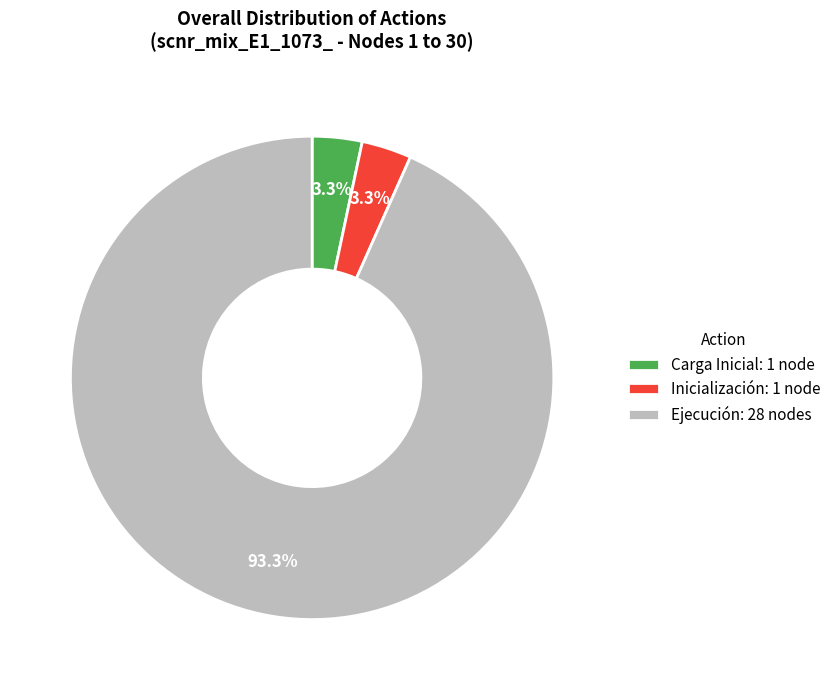

What is the total percentage of Inicialización: 1 node and Ejecución: 28 nodes?

96.7%